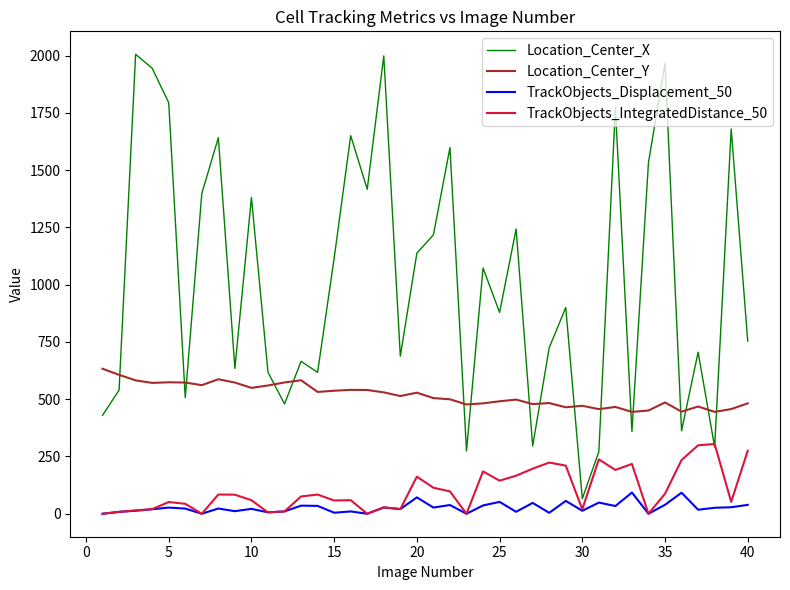

What is the maximum value for Location_Center_X?

2005.7